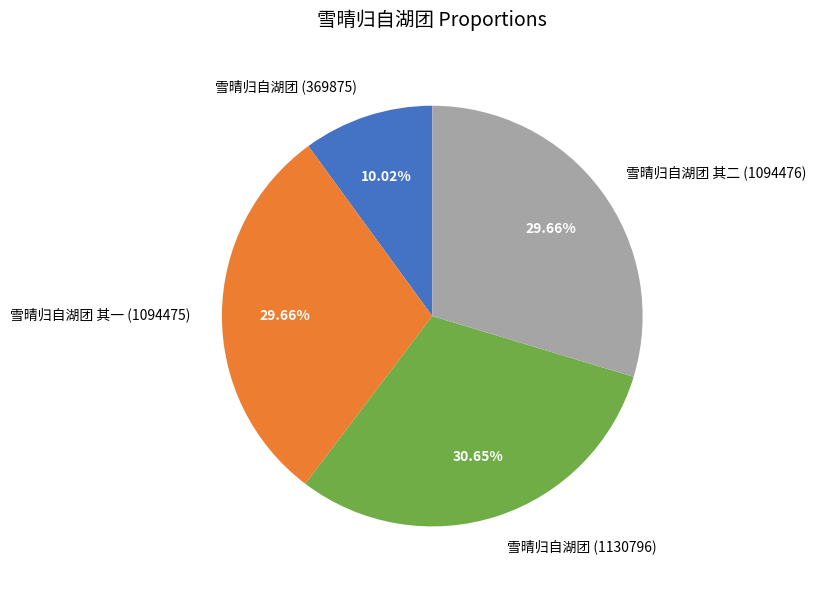

To the nearest percent, what percentage of the pie is 雪晴归自湖团 (1130796)?

31%